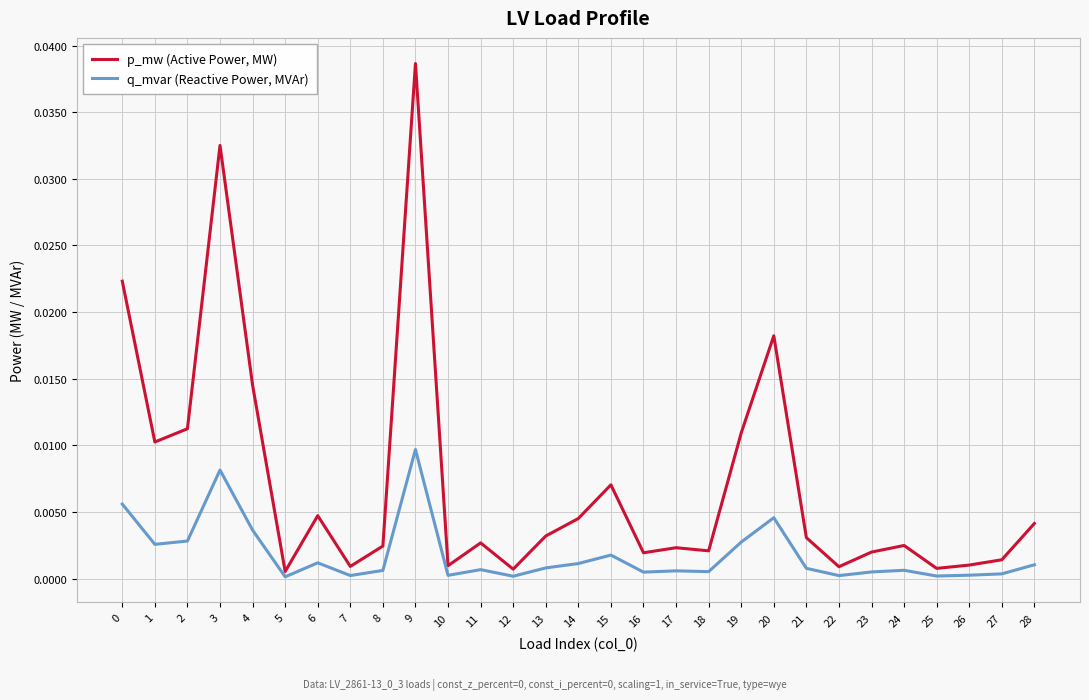

What are all the series names shown in the legend?

p_mw (Active Power, MW), q_mvar (Reactive Power, MVAr)